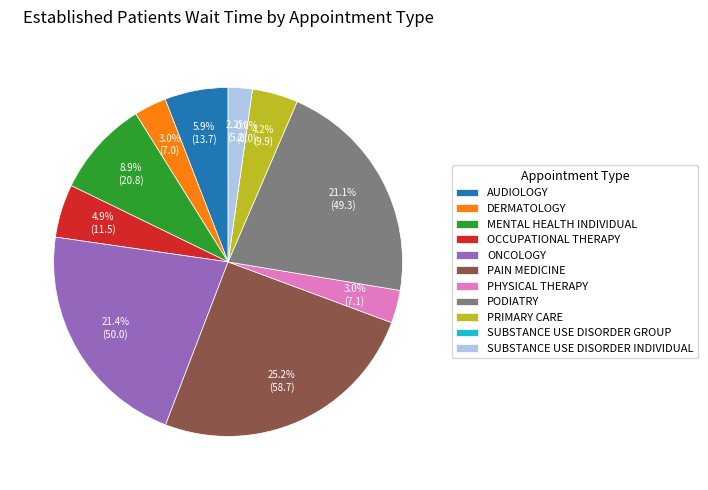

Count the number of slices in the pie.

11